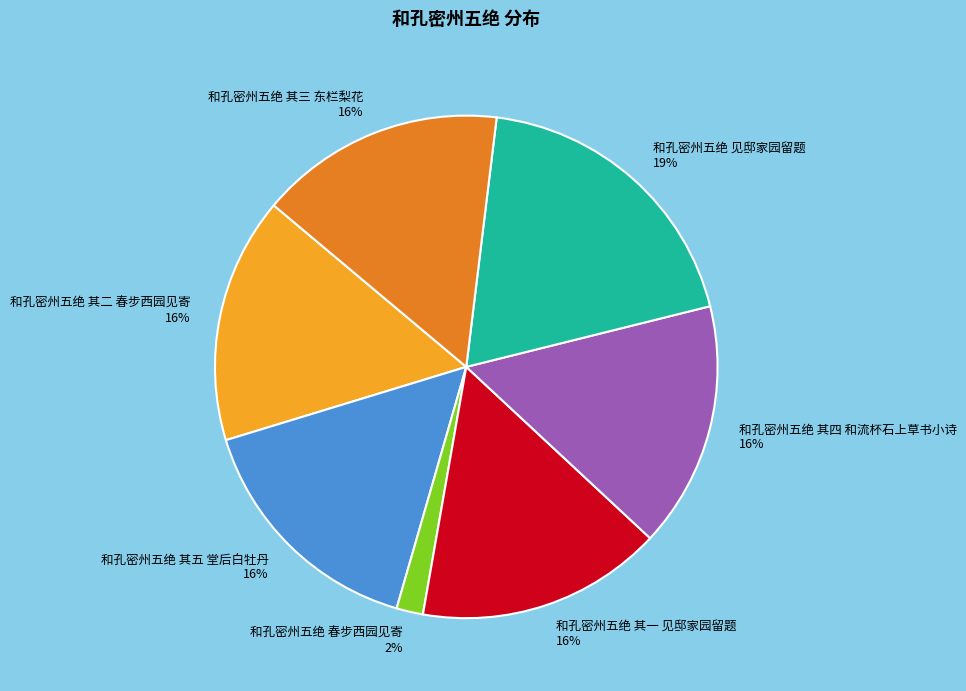

How many slices are in this pie chart?

7